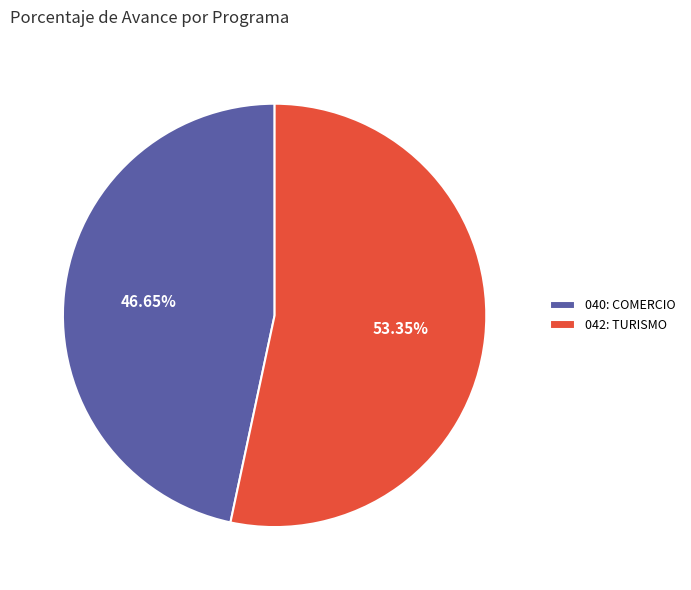

To the nearest percent, what portion does 042: TURISMO represent?

53%